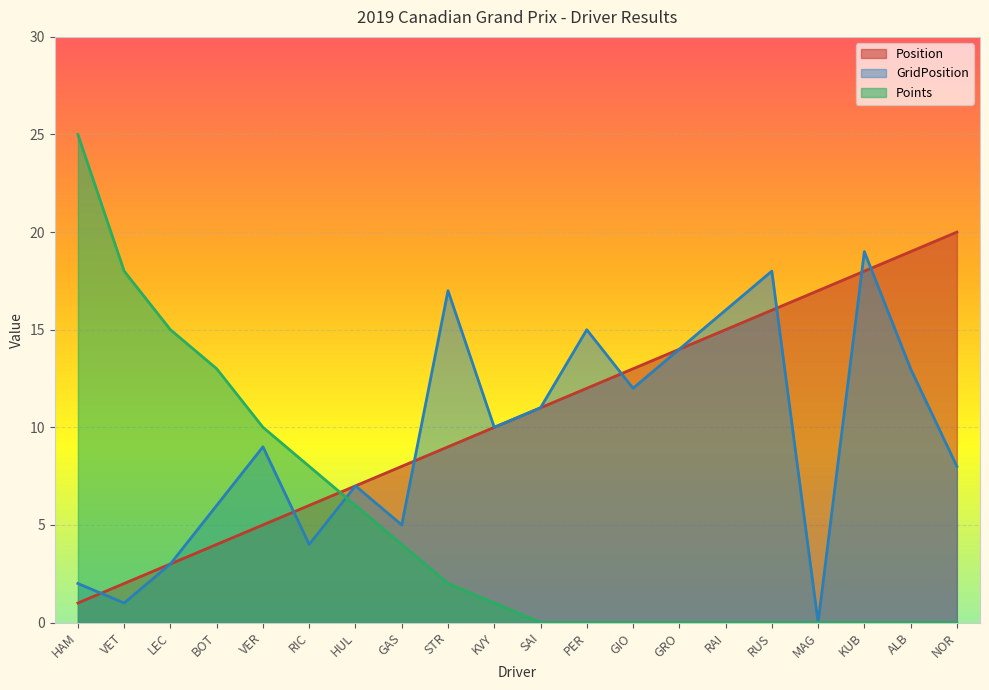

True or false: Position has a value of 19 at ALB.

True